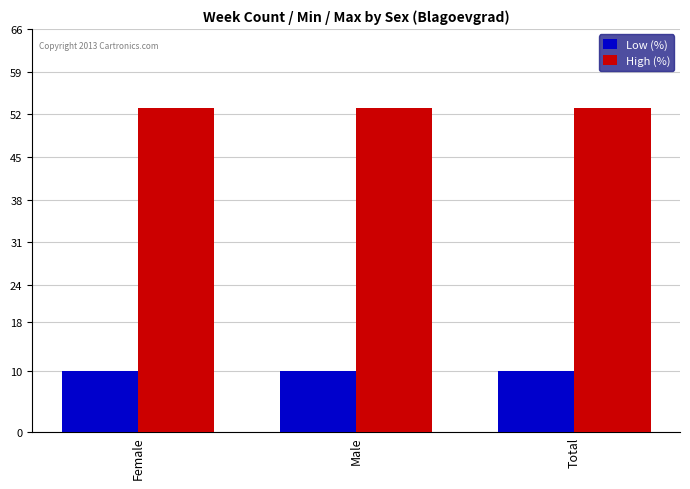

Reading left to right, extract all data points from this chart.

Low (%): Female=10	Male=10	Total=10
High (%): Female=53	Male=53	Total=53